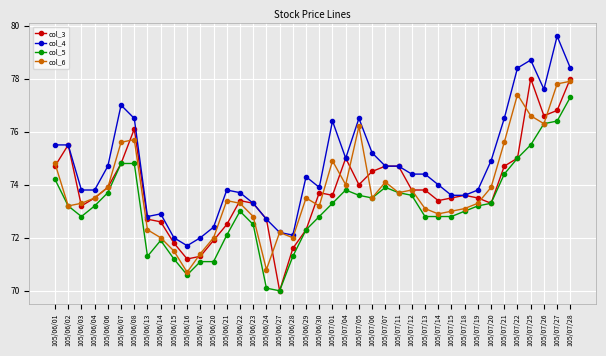

How many series are shown in this chart?

4